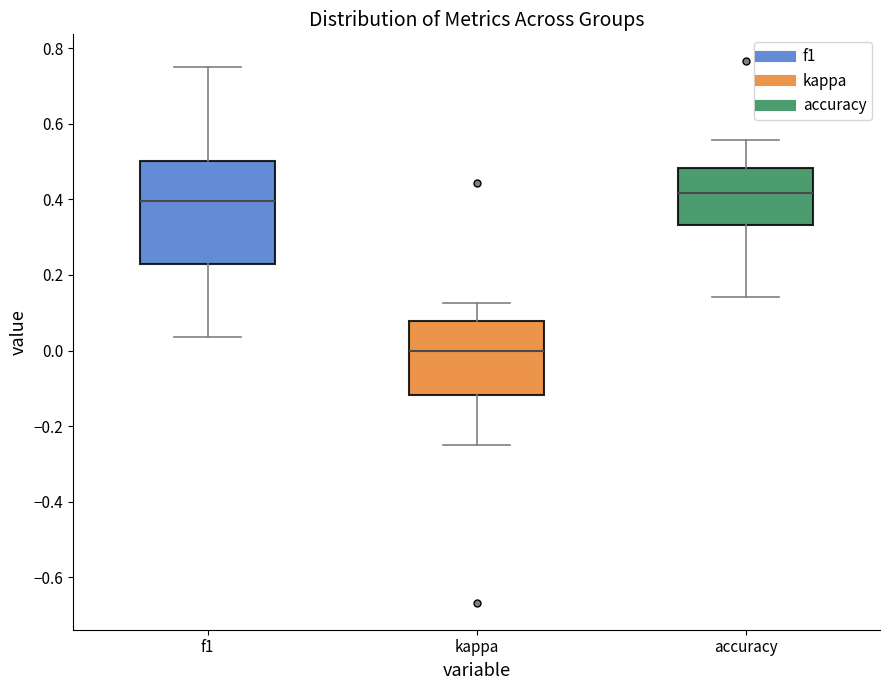

Which box has the lowest median line?

kappa